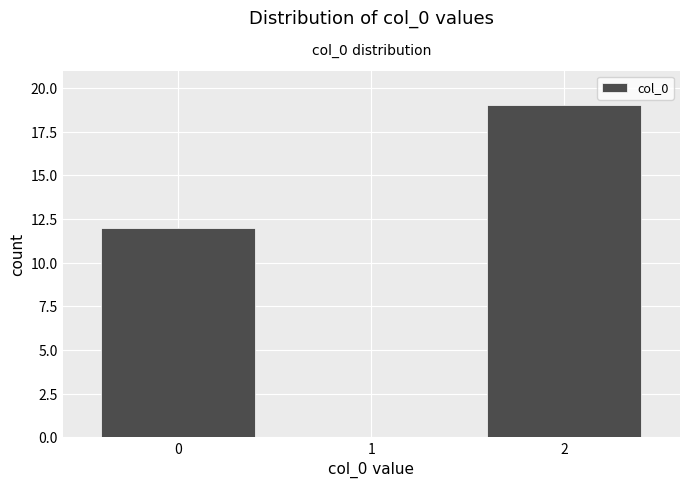

What is the height of the bar covering 1.5 to 2.5 on the x-axis? The values are not printed on the chart, so give them approximately, as read against the axis.

19